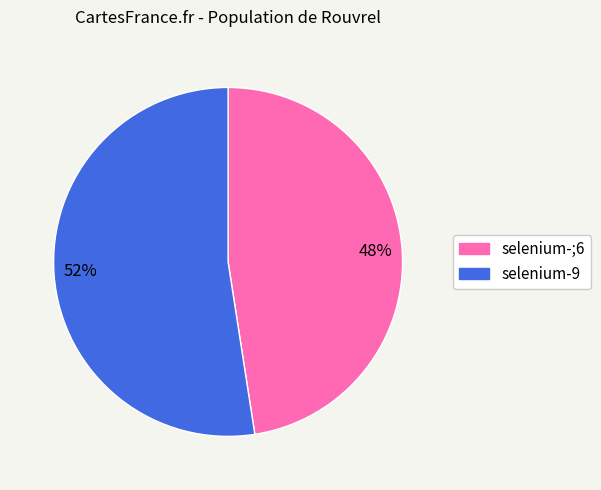

What is the largest slice in the pie chart?

selenium-9